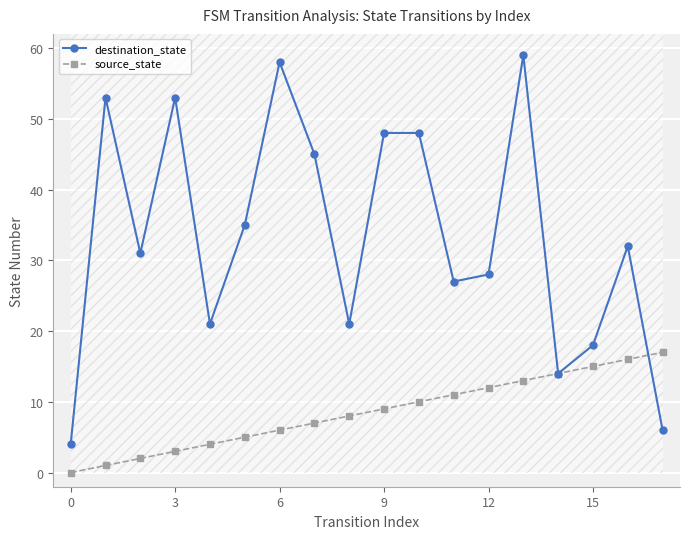

True or false: destination_state has more than 2 points higher than both neighbors.

True